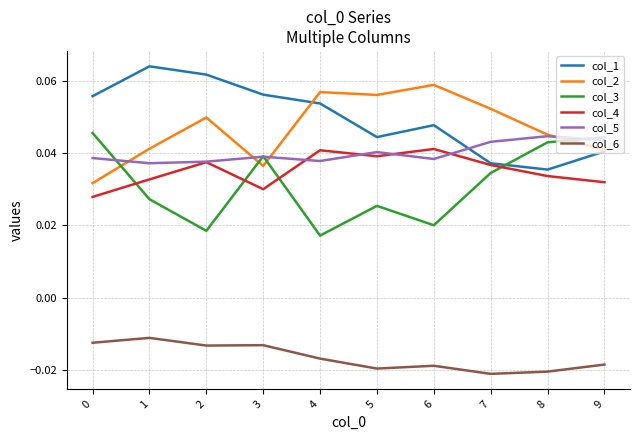

At 1, list the series in order from largest to smallest.

col_1, col_2, col_5, col_4, col_3, col_6